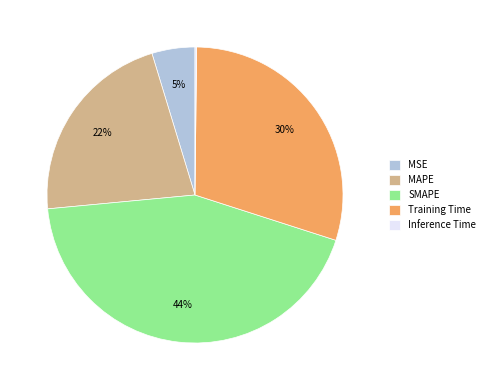

True or false: MSE accounts for 5% of the total.

True